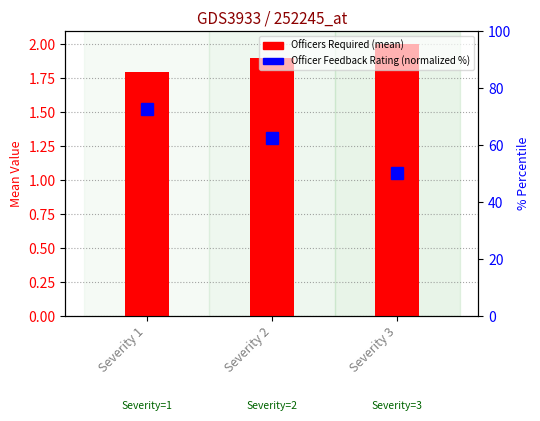

What is the sum of all Officers Req. values?

5.7